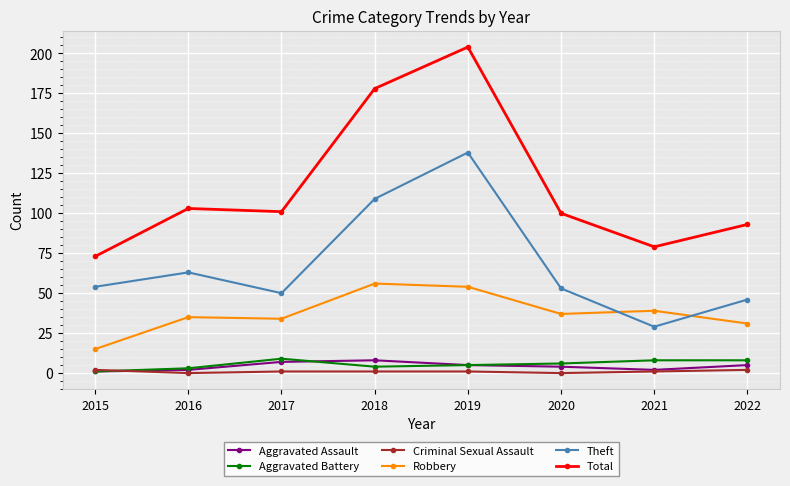

Reading left to right, what are all the values shown in this chart?

Aggravated Assault: 2015=1	2016=2	2017=7	2018=8	2019=5	2020=4	2021=2	2022=5
Aggravated Battery: 2015=1	2016=3	2017=9	2018=4	2019=5	2020=6	2021=8	2022=8
Criminal Sexual Assault: 2015=2	2016=0	2017=1	2018=1	2019=1	2020=0	2021=1	2022=2
Robbery: 2015=15	2016=35	2017=34	2018=56	2019=54	2020=37	2021=39	2022=31
Theft: 2015=54	2016=63	2017=50	2018=109	2019=138	2020=53	2021=29	2022=46
Total: 2015=73	2016=103	2017=101	2018=178	2019=204	2020=100	2021=79	2022=93